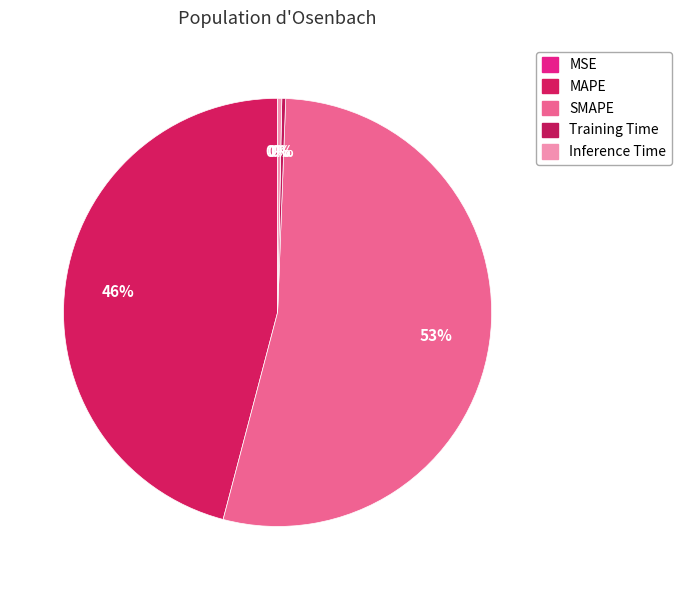

To the nearest percent, what is the difference between the largest and smallest slice percentages?

53%